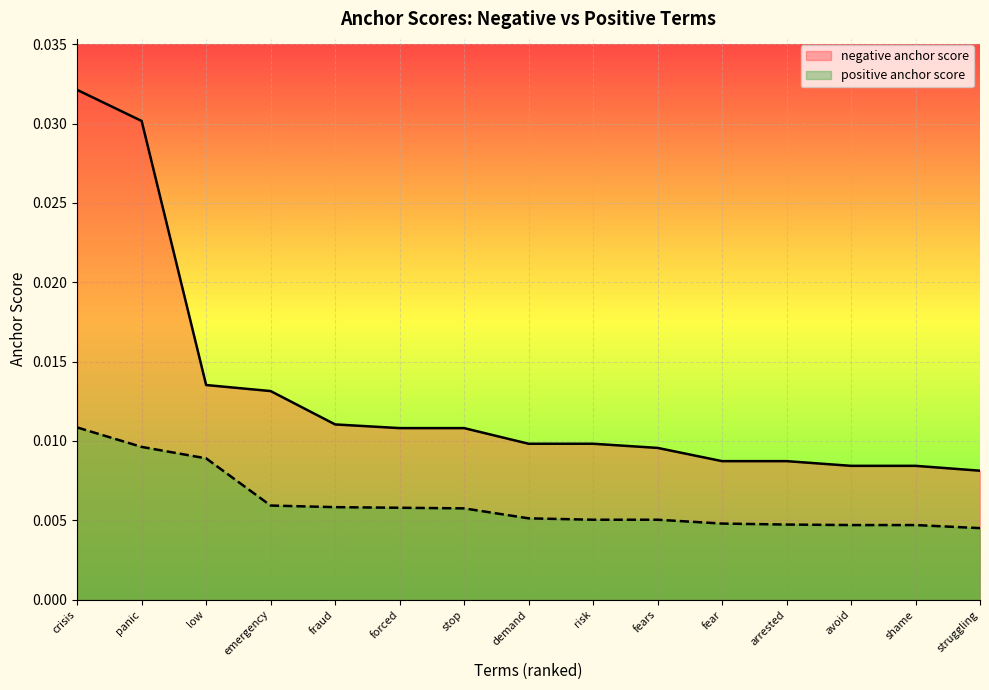

Is the value of negative anchor score at struggling greater than the value of positive anchor score at shame?

Yes